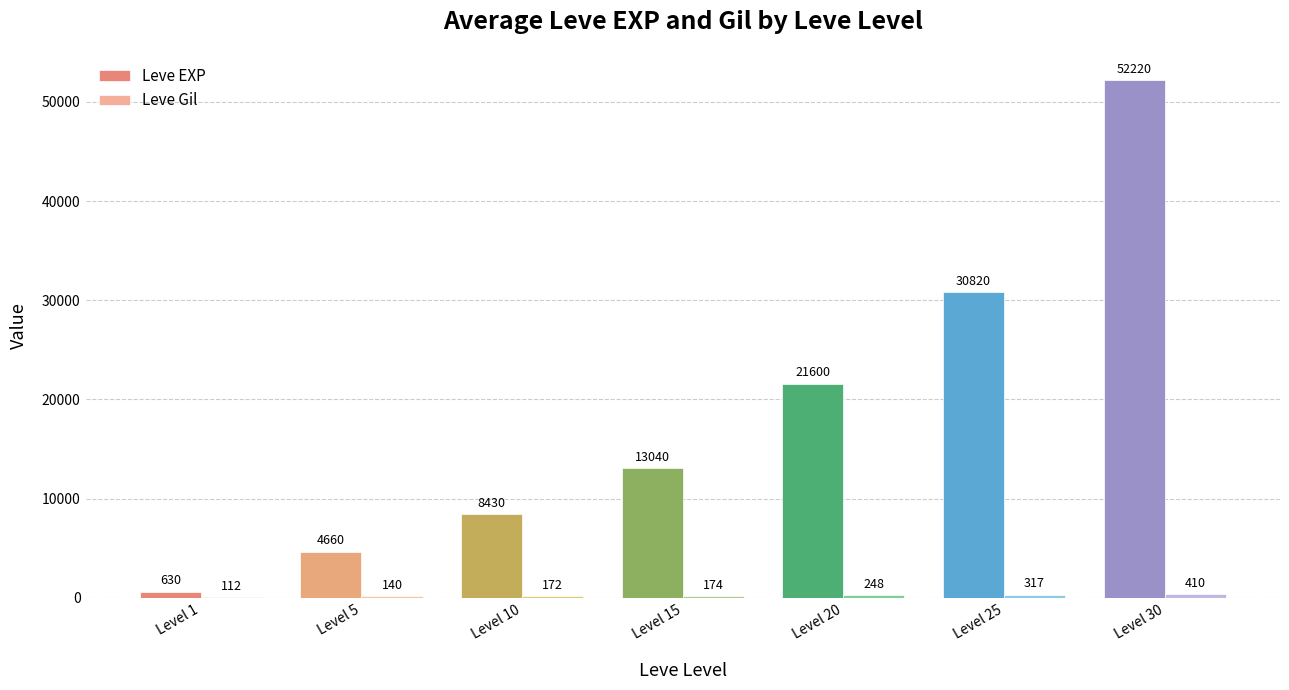

What is the maximum value shown in the chart?

52220